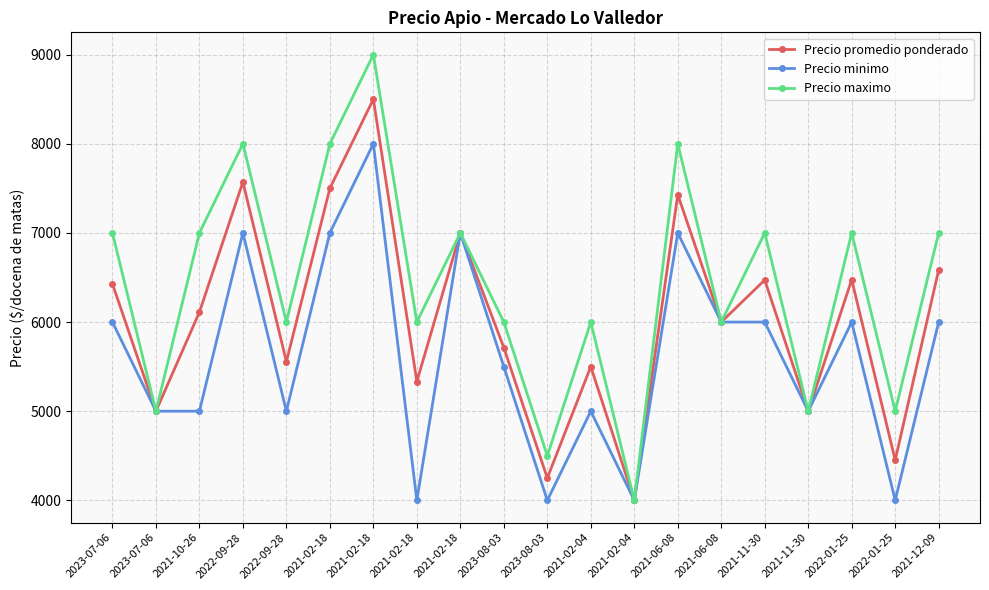

How many lines are shown in the chart?

3